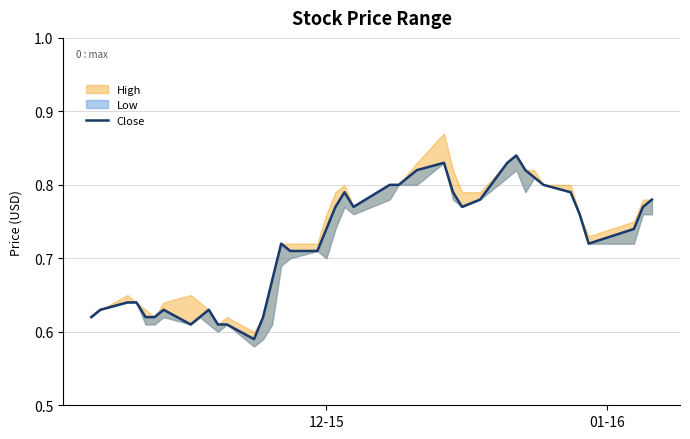

Does the chart display data point markers on the line(s)?

No